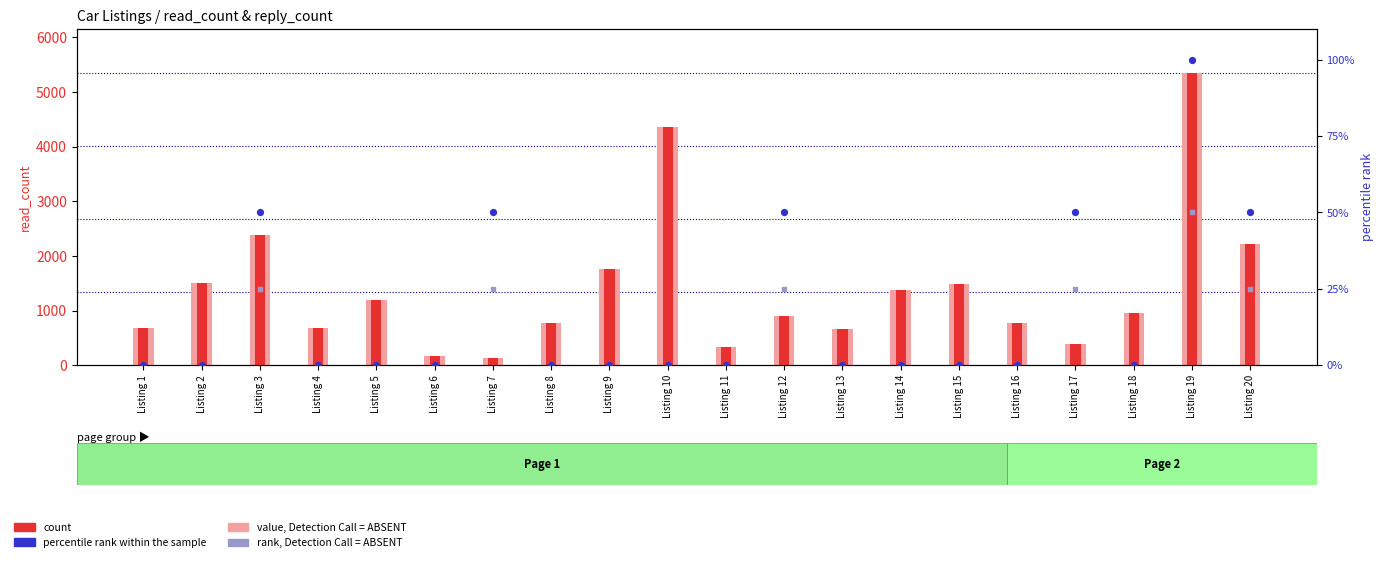

Which series contains the highest Y value?

value, Detection Call = ABSENT